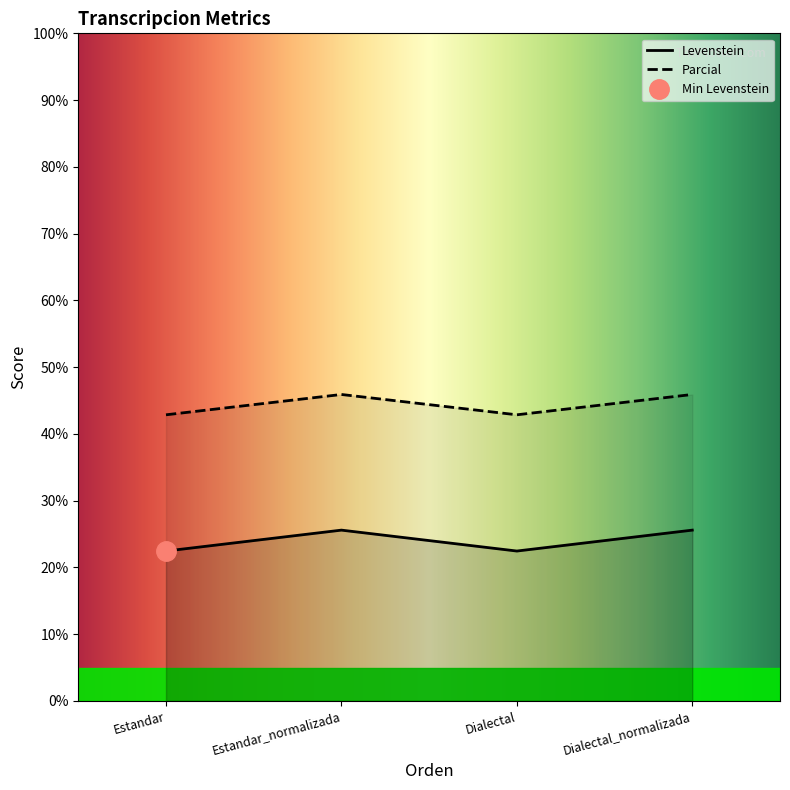

How many data points in Parcial are less than 45?

2